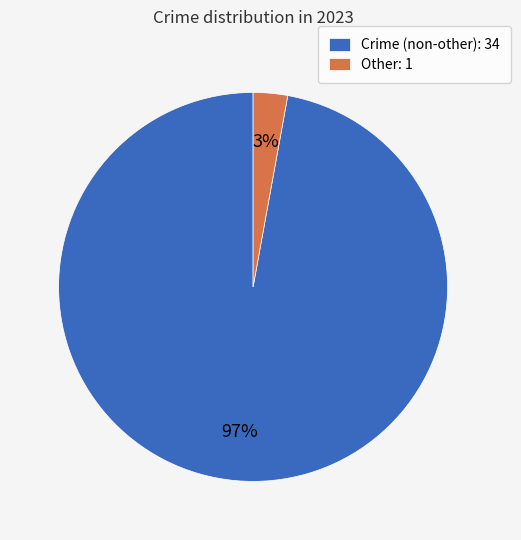

True or false: Other: 1 accounts for 12% of the total.

False